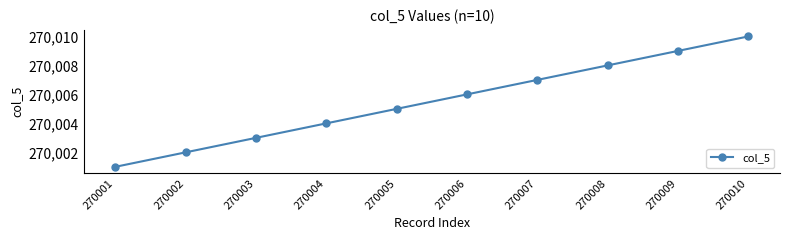

What is the approximate value at 270008?

270008